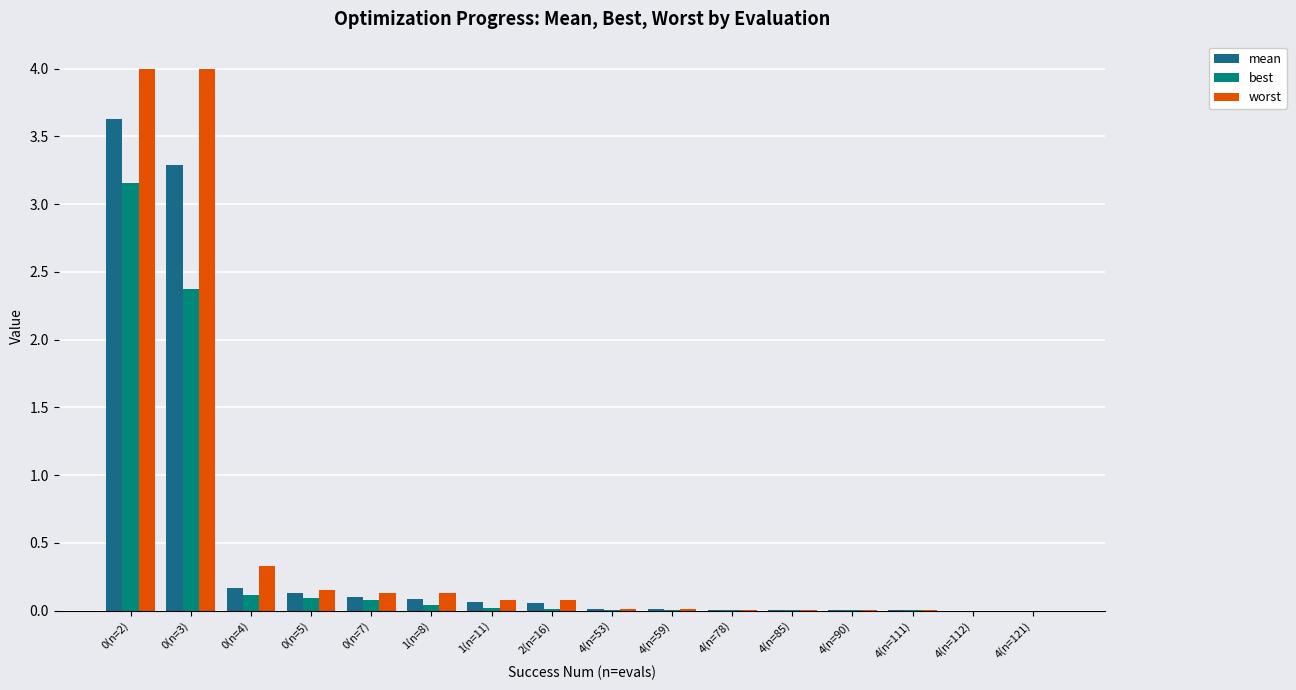

Which series has the widest spread of values?

worst